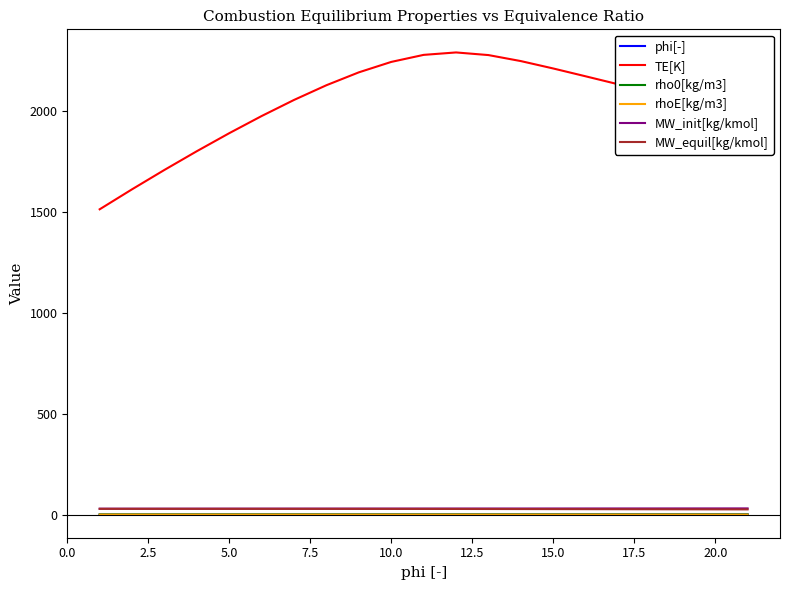

Which series has the largest total across all categories?

TE[K]